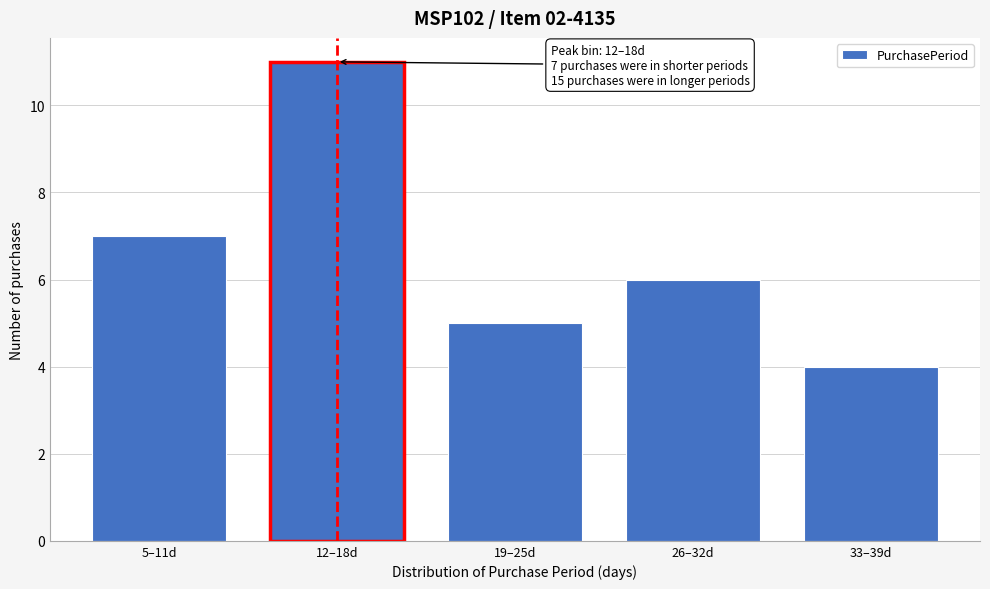

Reading left to right, extract all data points from this chart.

5–11d=7	12–18d=11	19–25d=5	26–32d=6	33–39d=4